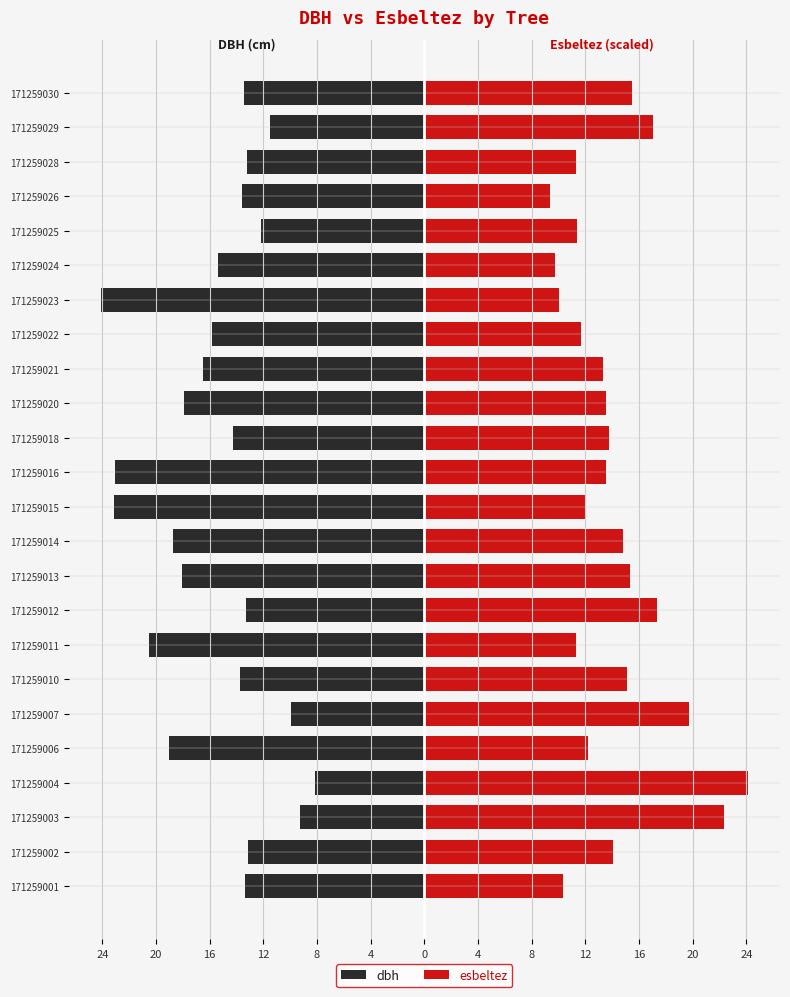

How many values in the dbh series are below -13?

19